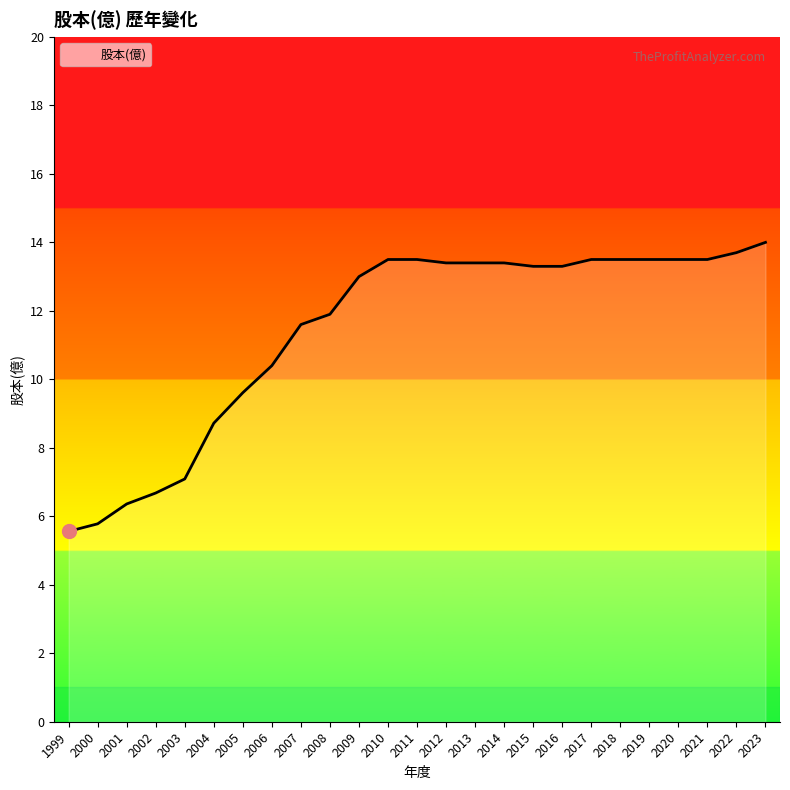

How many lines are shown in the chart?

1